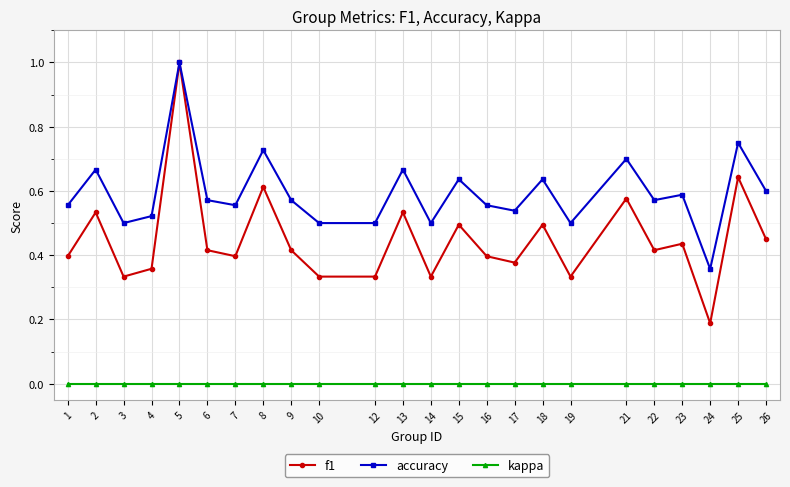

What is the maximum value for f1?

1.0